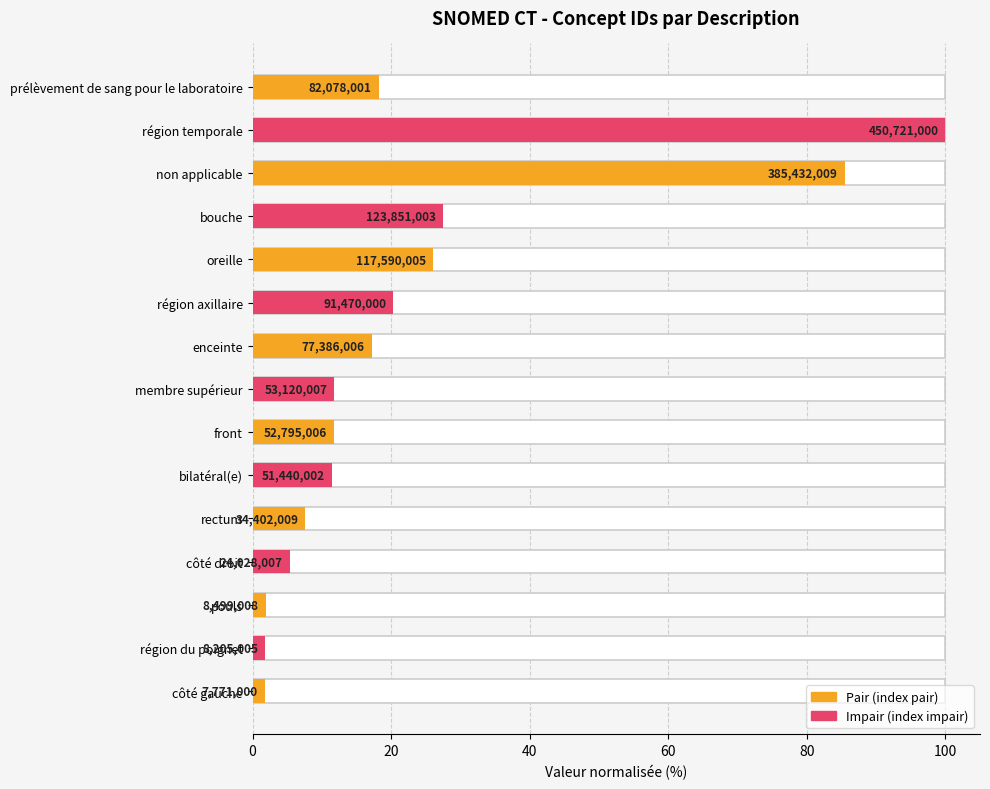

Reading left to right, what are all the values shown in this chart?

1.7	1.8	1.9	5.3	7.6	11.4	11.7	11.8	17.2	20.3	26.1	27.5	85.5	100.0	18.2